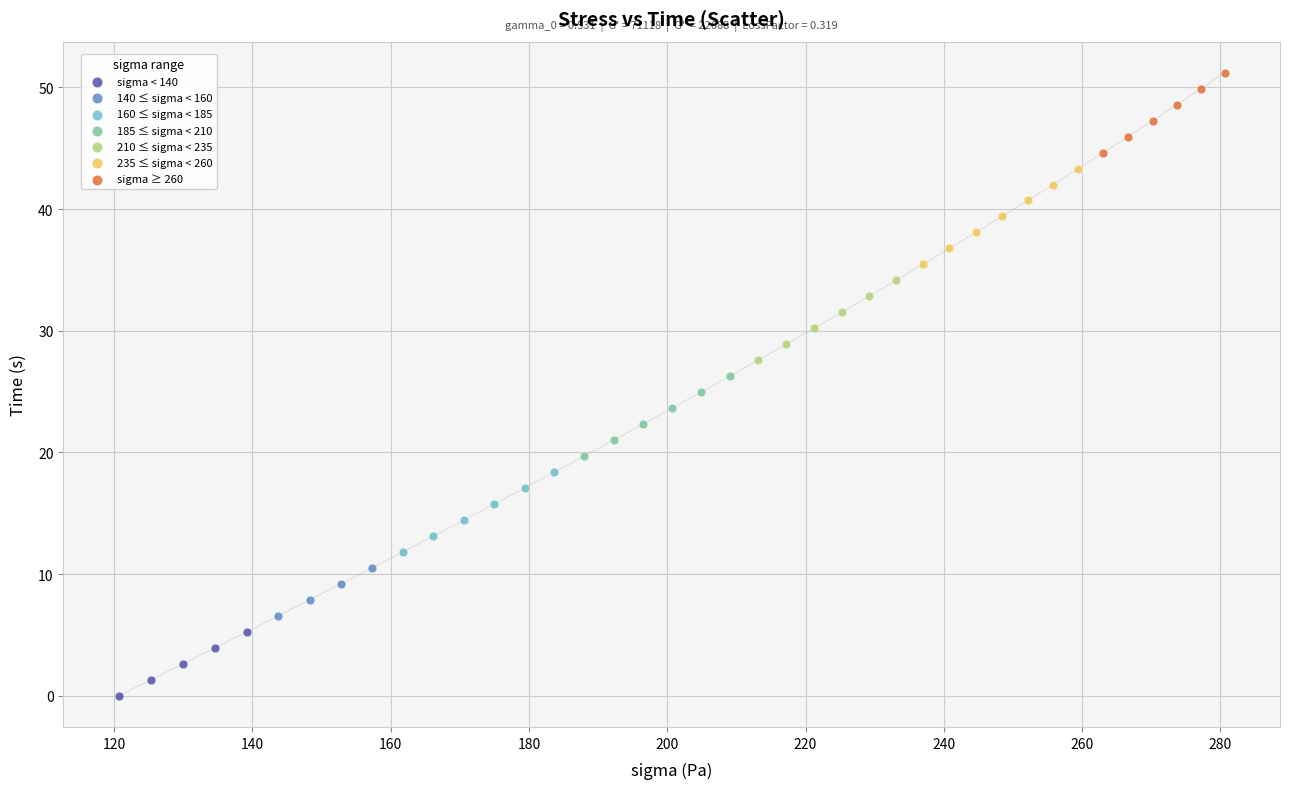

Which series contains the highest Y value?

sigma ≥ 260